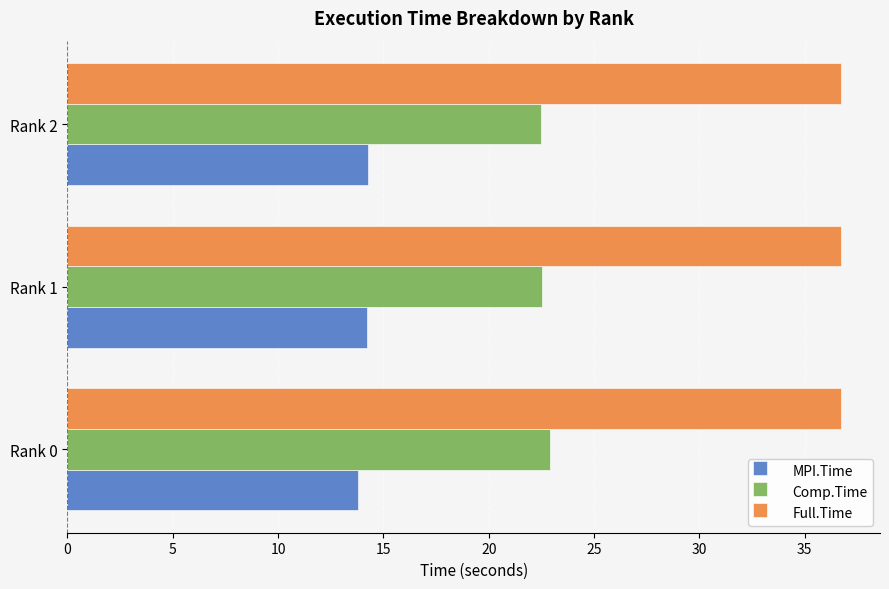

What is the spread (max minus min) of values at Rank 1?

22.5